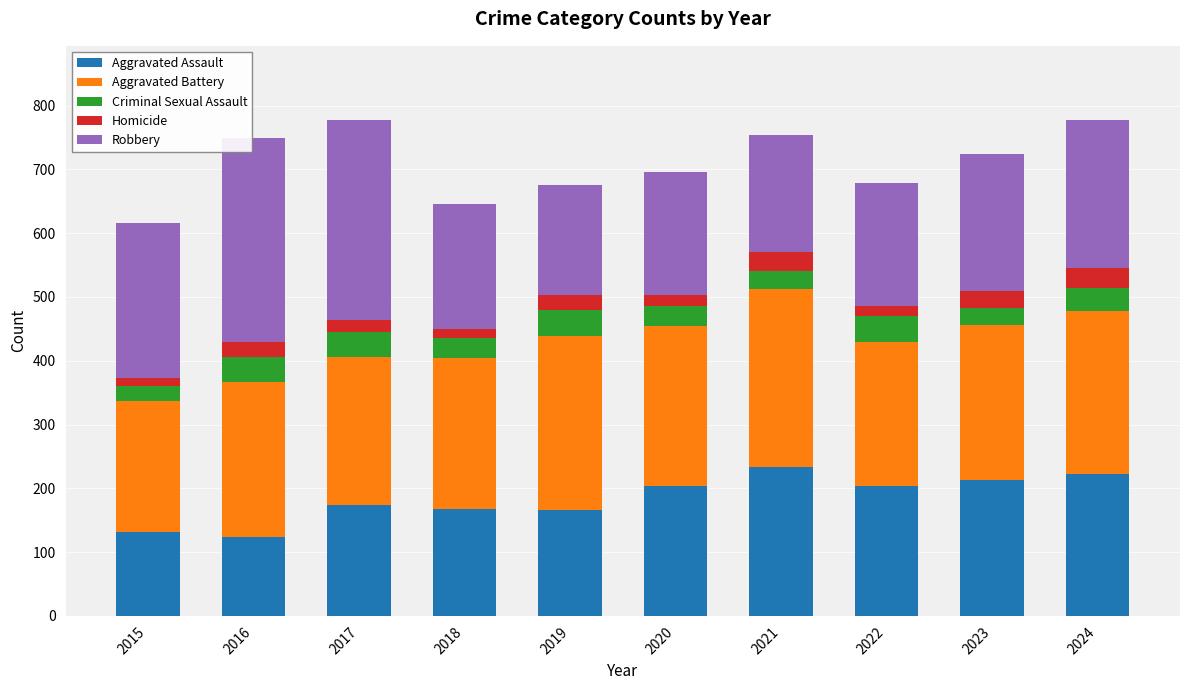

What are all the series names shown in the legend?

Aggravated Assault, Aggravated Battery, Criminal Sexual Assault, Homicide, Robbery